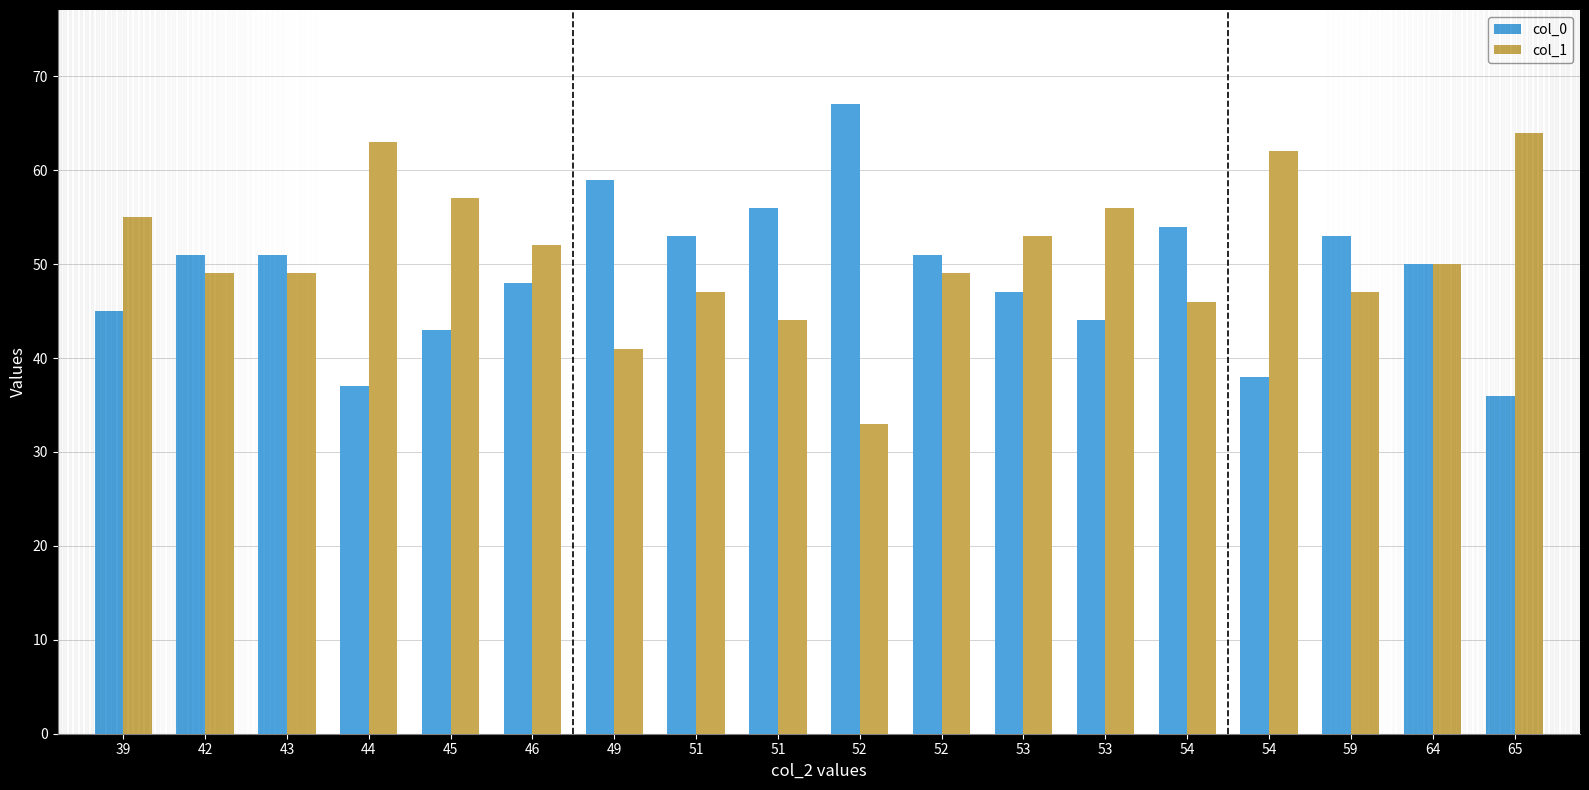

How many bars are there in each group?

2